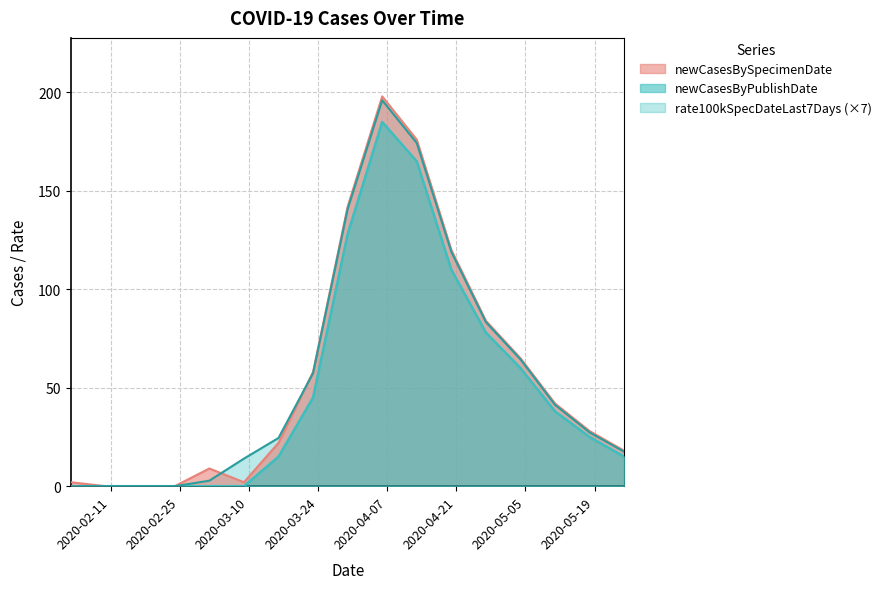

Which series has the largest total across all categories?

newCasesBySpecimenDate